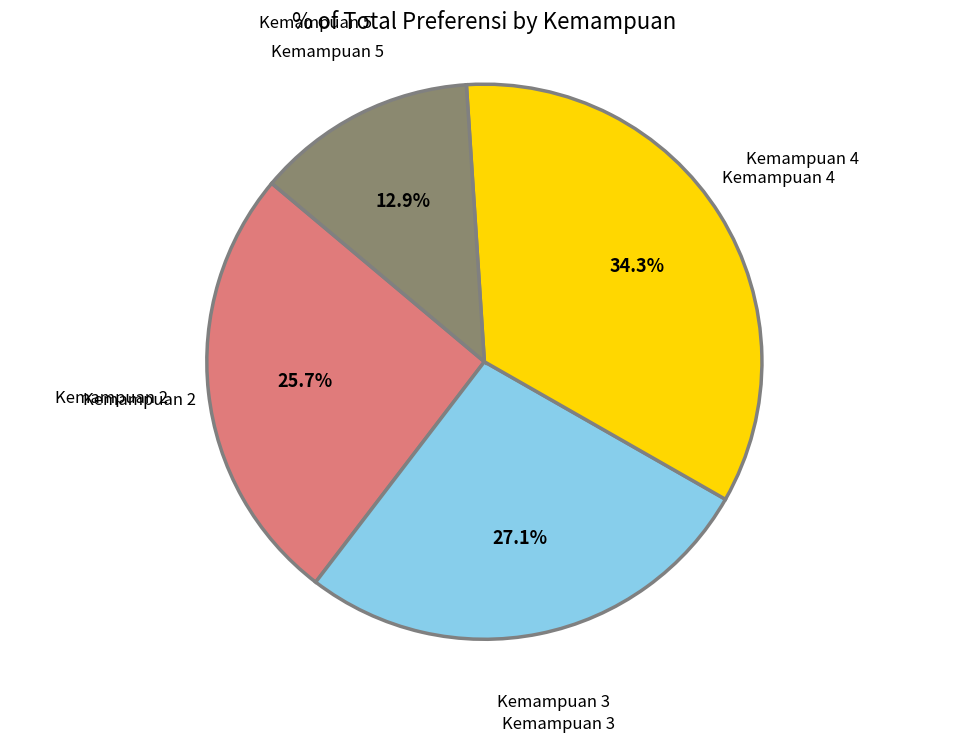

What is the smallest slice in the pie chart?

Kemampuan 5